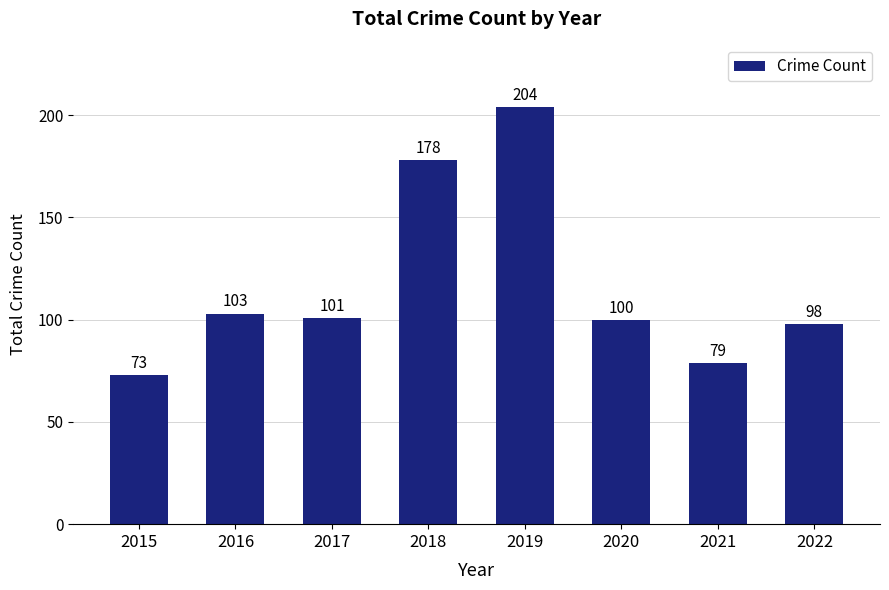

Count the number of data series in this chart.

1